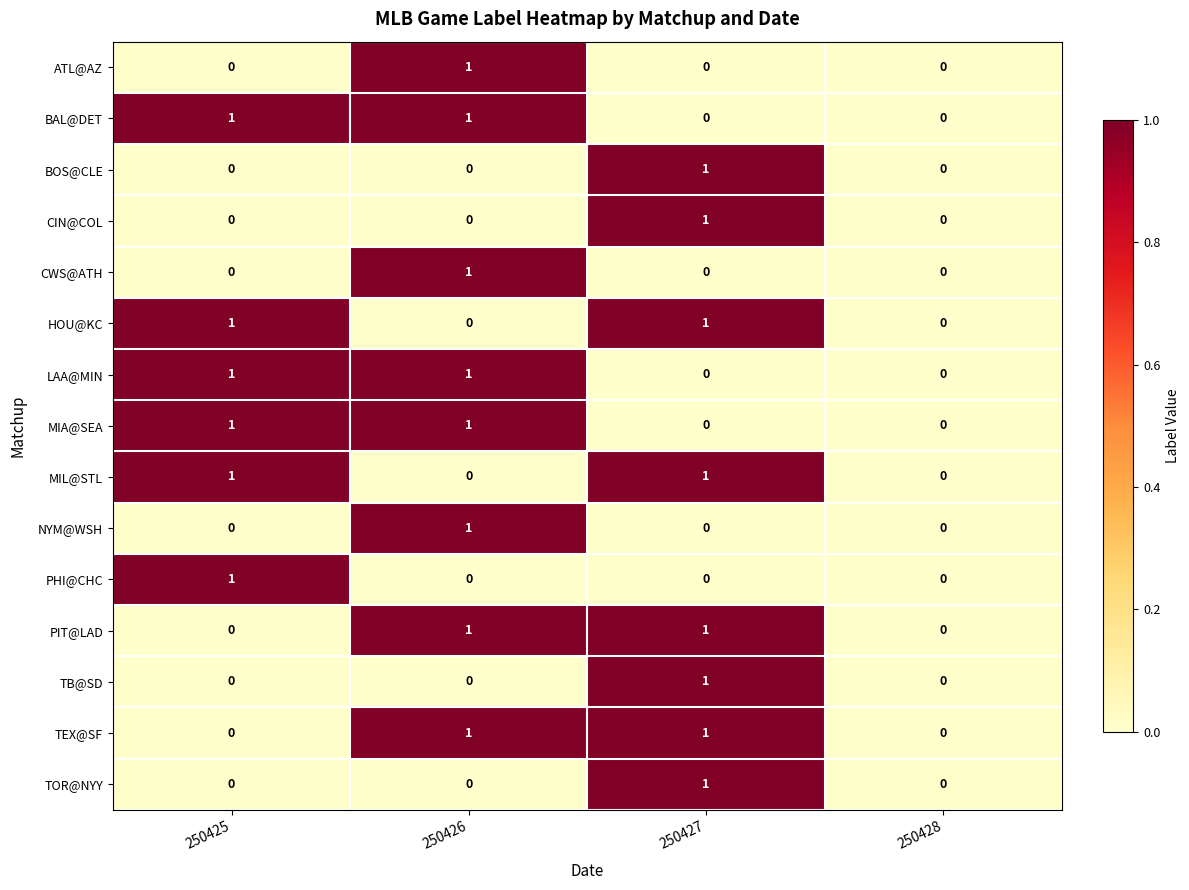

The value of TB@SD at 250425 is -1. True or false?

False